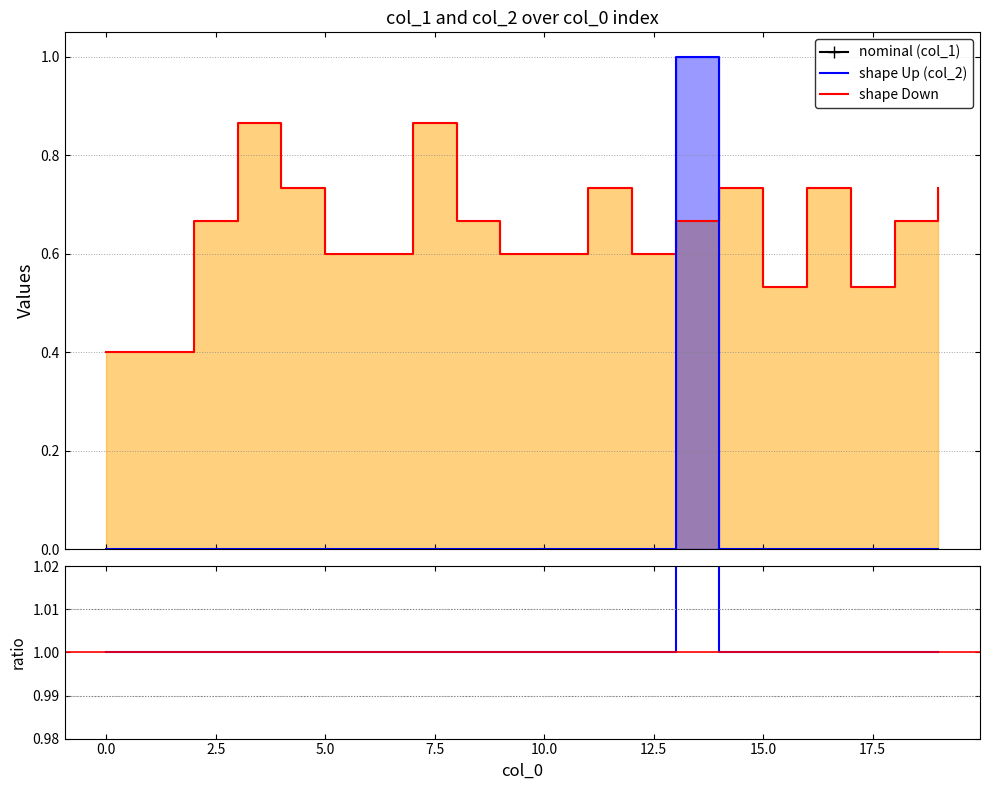

What is the value of the col_1 point at the 19th from the left?

0.7